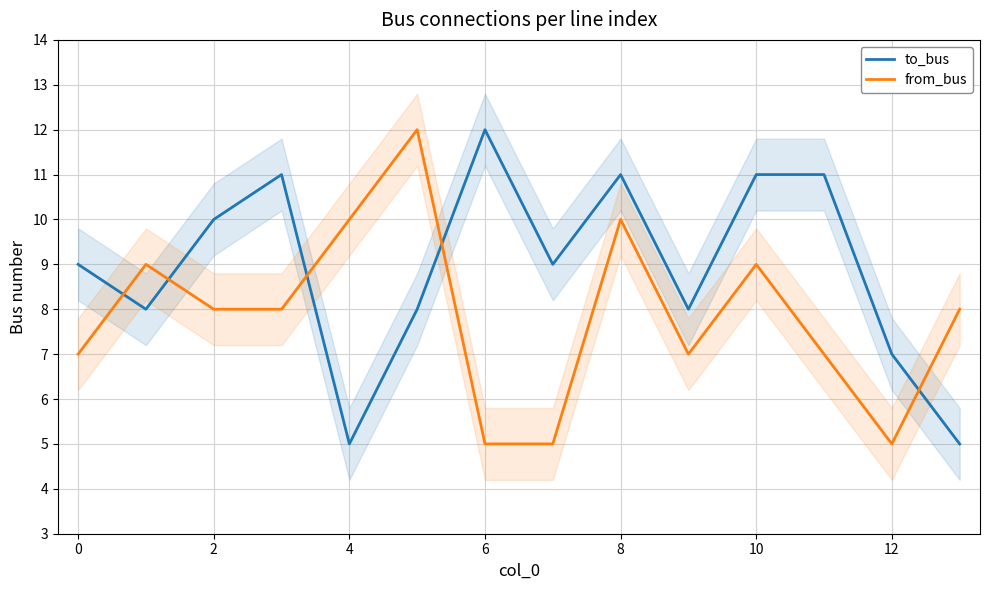

Rank the series by their maximum value, from highest to lowest.

to_bus, from_bus